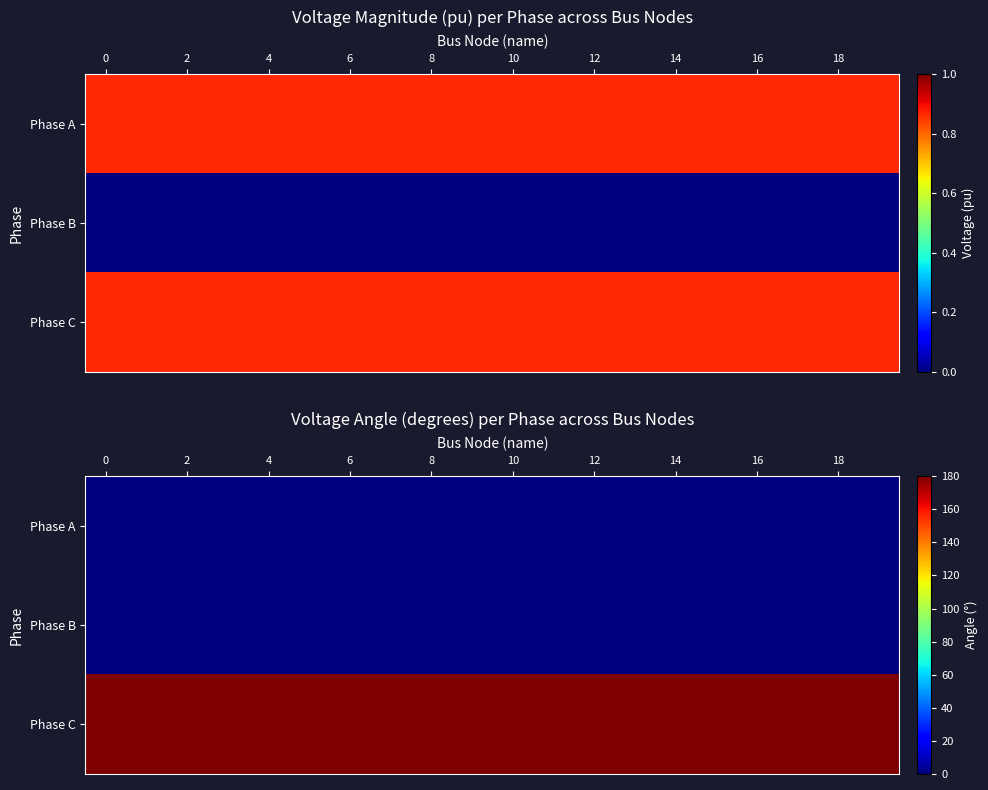

How many distinct data groups are displayed?

3